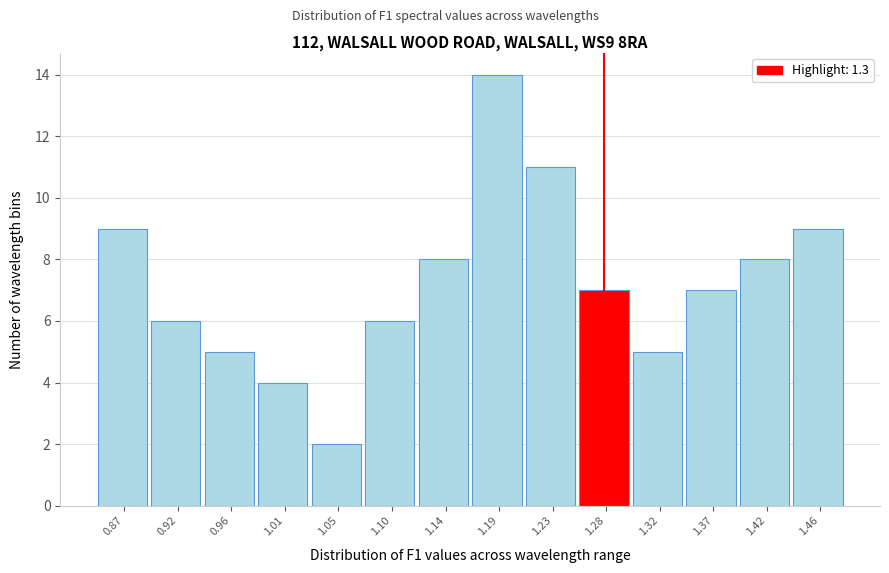

Reading left to right, what are all the values shown in this chart?

0.87=9	0.92=6	0.96=5	1.01=4	1.05=2	1.10=6	1.14=8	1.19=14	1.23=11	1.28=7	1.32=5	1.37=7	1.42=8	1.46=9